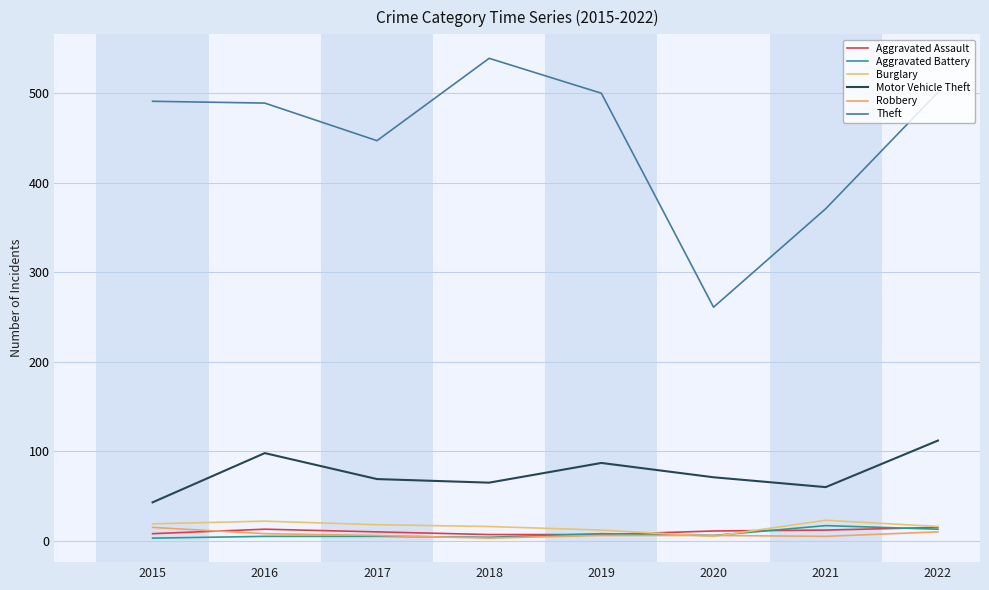

True or false: Theft and Aggravated Battery intersect in this chart.

False